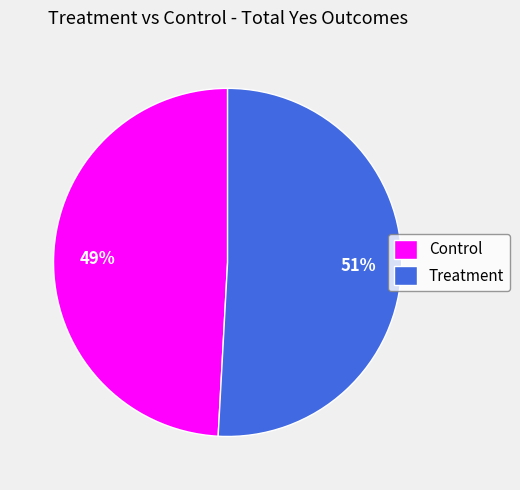

Is it true that Treatment is 51% of the pie?

True